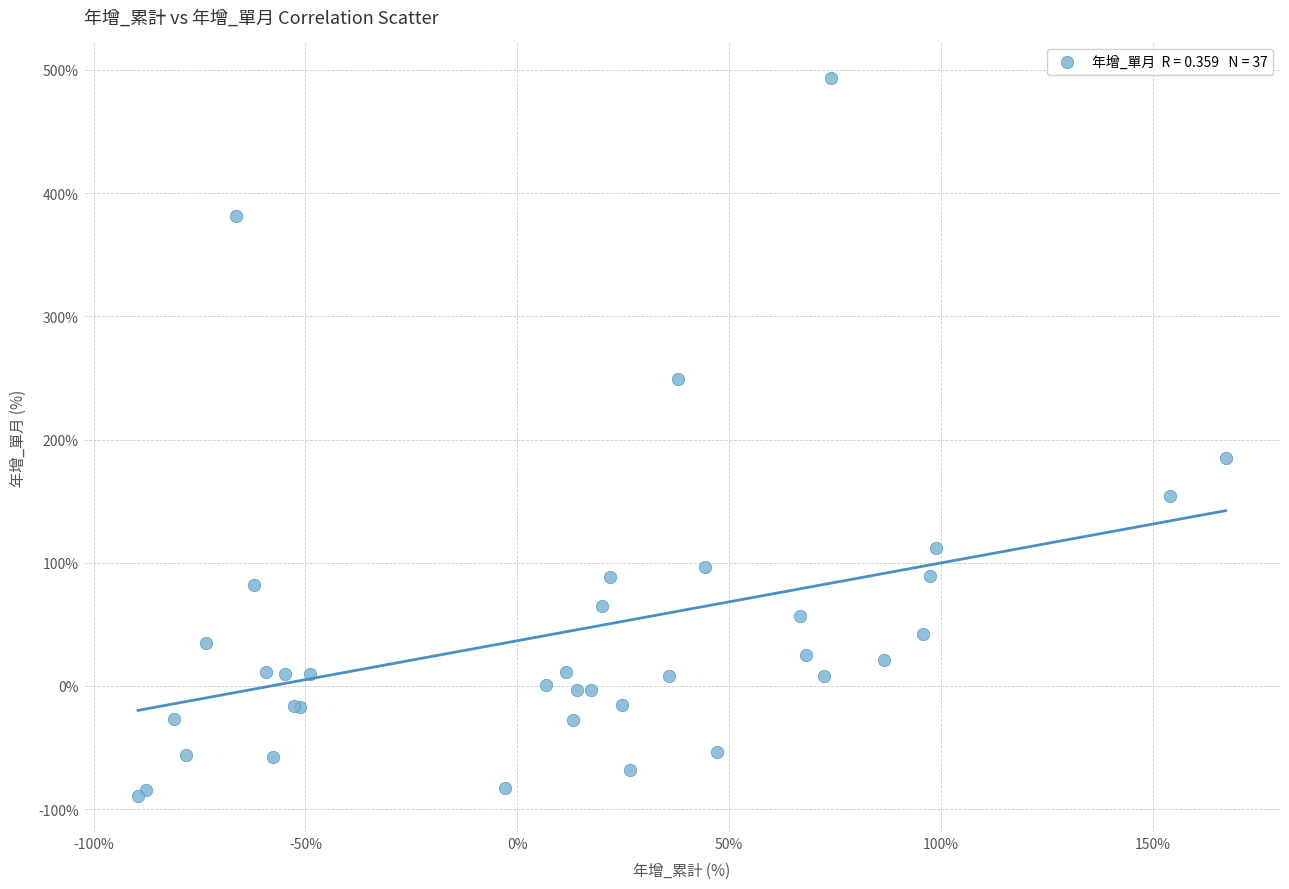

What Y value in the scatter plot is closest to 201?

185.2